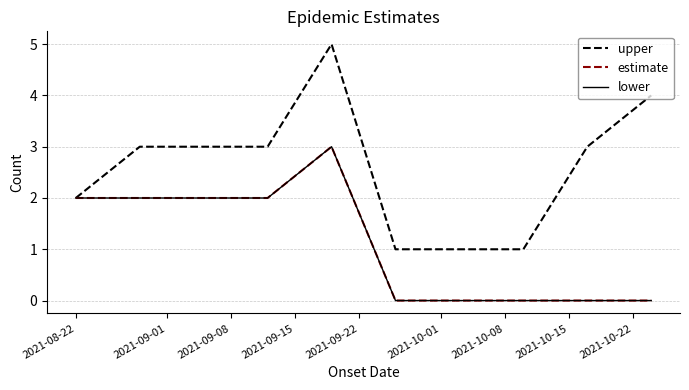

Which series has the widest spread of values?

upper